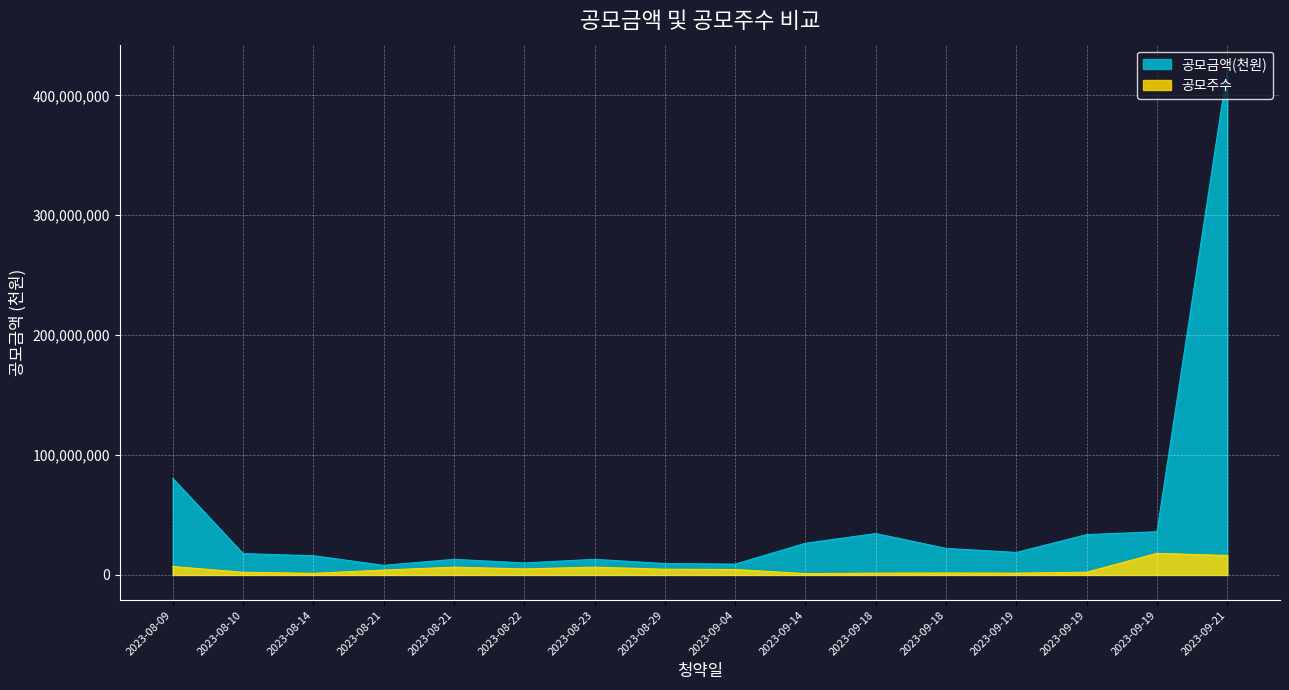

True or false: 공모주수 and 공모금액(천원) intersect in this chart.

False